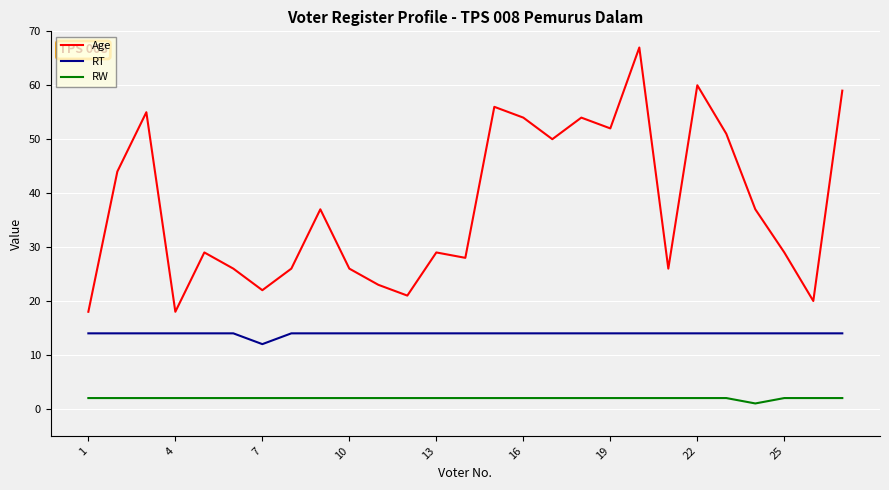

In Age, how many points are lower than both neighbors (excluding endpoints)?

8